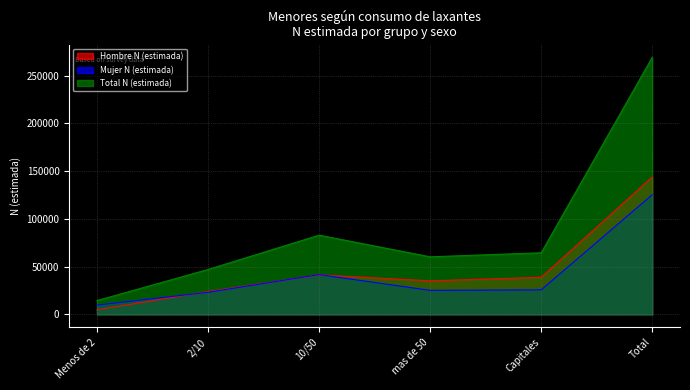

At which category does Mujer N (estimada) reach its first local valley?

mas de 50